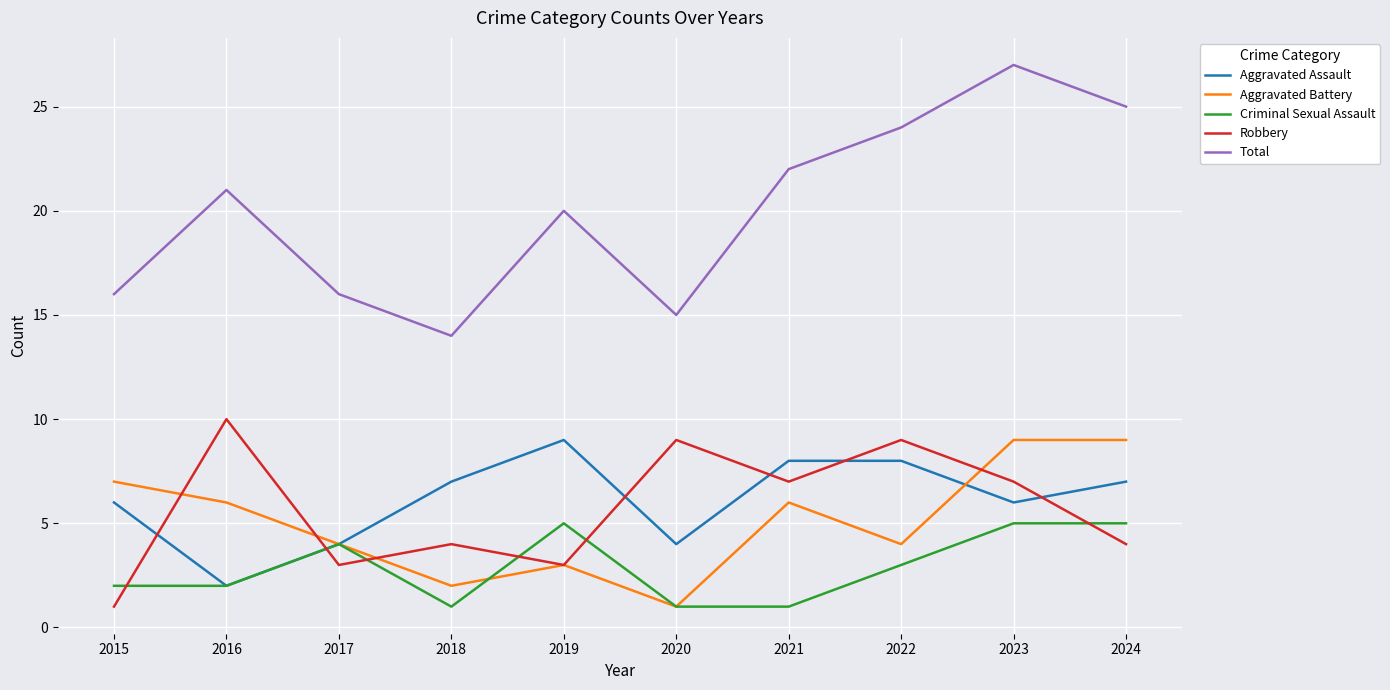

What is the difference between the second highest and second lowest values in the Aggravated Assault series?

4